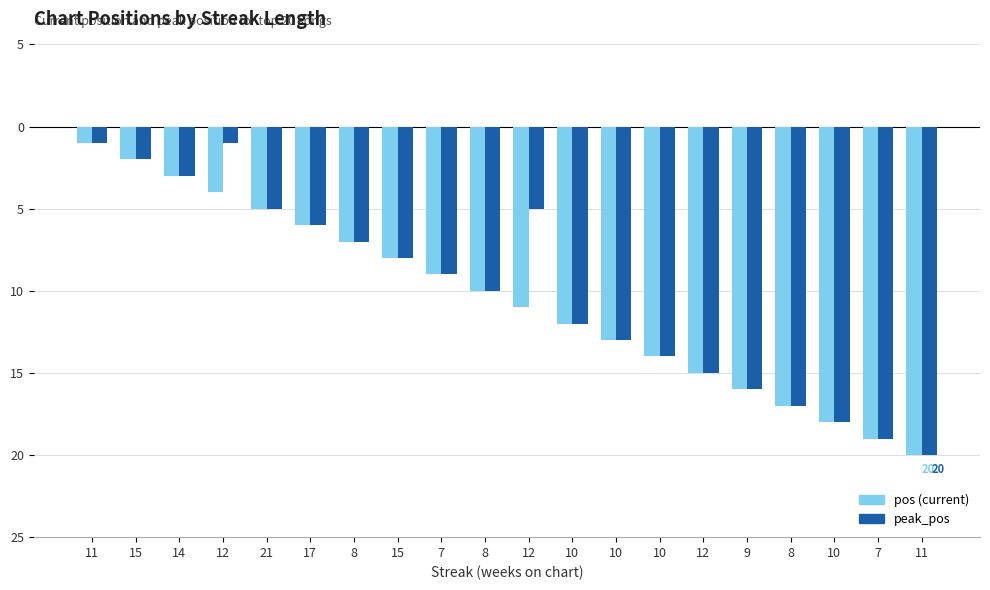

At which category is the sum across all series the highest?

11